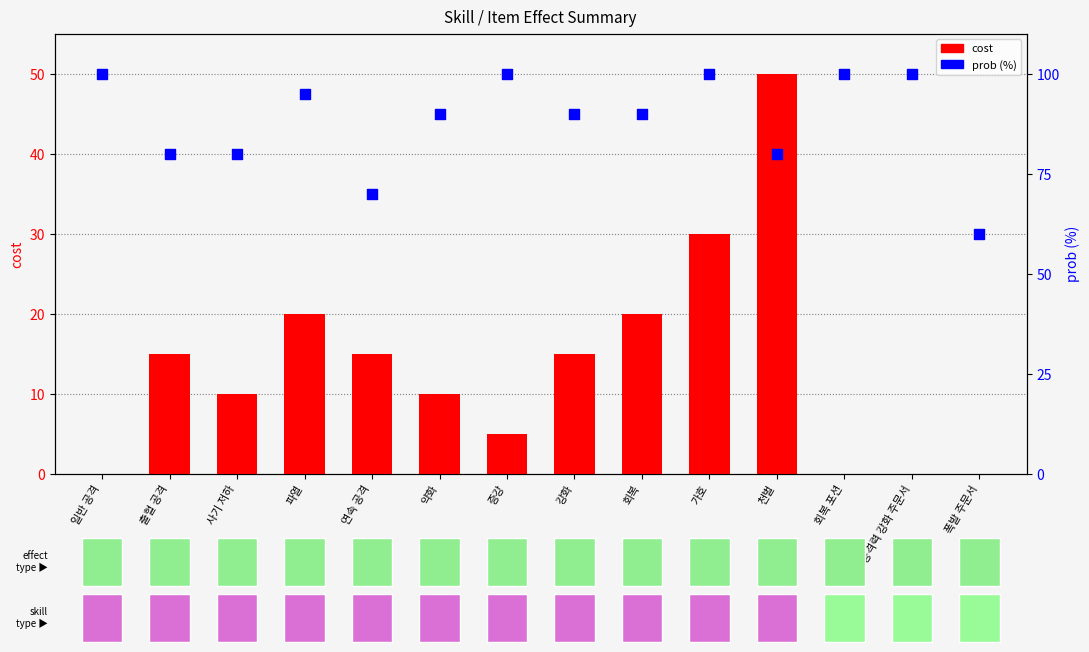

Which series contains the lowest Y value?

cost